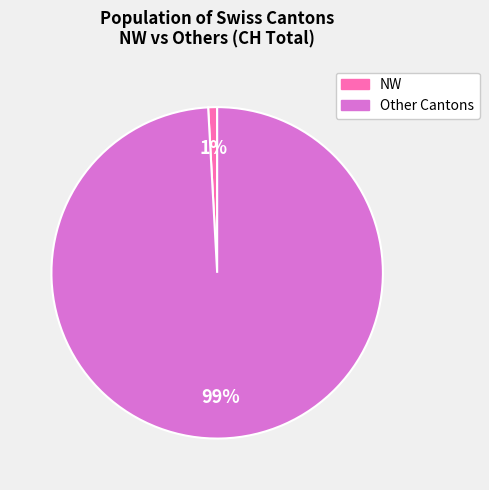

To the nearest percent, what is the average slice percentage?

50%